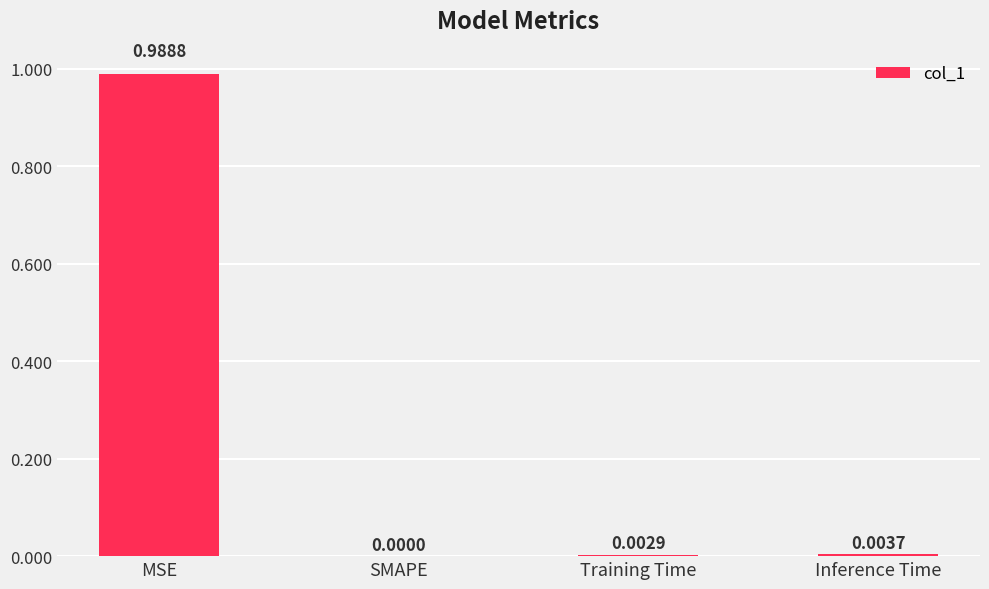

The chart shows a value of 0.0 at Inference Time. True or false?

True